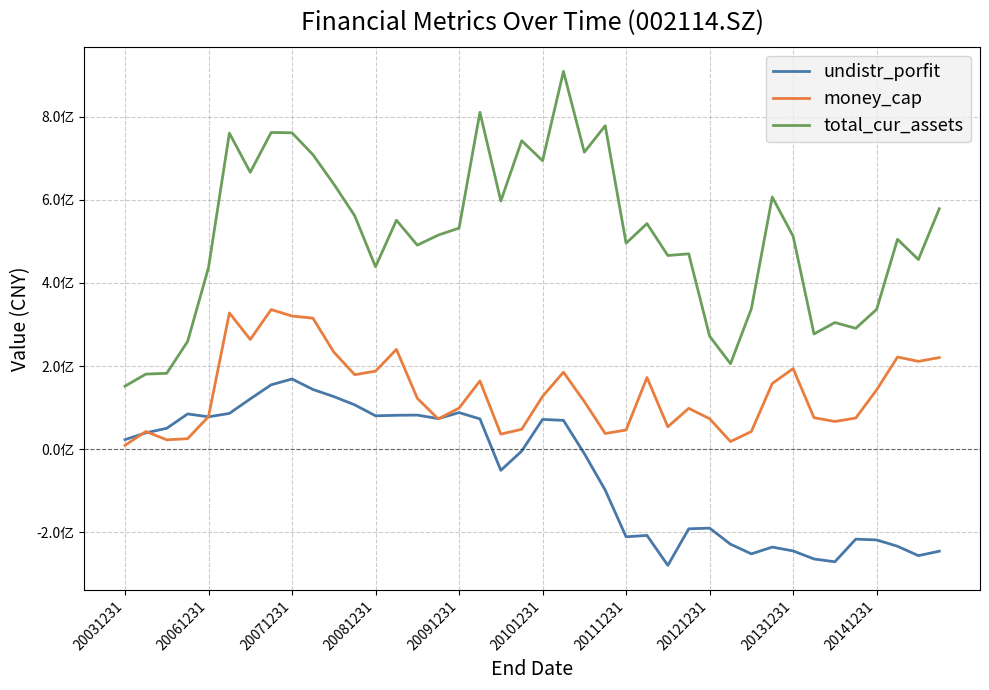

Reading right to left, extract all data points from this chart.

undistr_porfit: -245895705.2	-256582806.1	-234018561.9	-218771933.2	-216845947.8	-271379927.4	-264579739.9	-245228891.9	-235995755.7	-252305702.8	-229025547.0	-190373891.3	-191987686.5	-280007324.6	-207910943.9	-211237277.3	-98769464.1	-10916439.6	69158437.8	71457225.2	-4889900.7	-51191666.2	72654619.8	87909115.2	73286398.4	81844367.9	81384192.0	80118762.3	106571415.3	126436351.2	143547633.2	168773561.2	154756970.4	120837540.5	85846810.7	77737335.0	84617266.5	50032856.0	39107625.5	22820973.4
money_cap: 220376705.3	211243495.7	221665429.1	142582614.7	74755295.0	66436316.7	75587349.3	193817832.3	157871997.6	42308922.5	18110625.5	73164900.7	98074711.0	53677422.5	172337065.8	45989789.3	37492560.9	114367009.1	185155639.4	126907155.7	47609094.3	36050960.1	164084140.4	98669016.8	72667798.6	122299617.5	240024291.3	187634470.6	179132533.9	233603503.9	315278924.0	320365792.2	335892892.3	263880167.8	327744738.0	78256739.4	25028064.7	22313788.9	42301624.0	9102426.0
total_cur_assets: 578725084.6	456357732.0	505129263.1	336501754.3	290781611.4	304657930.7	277261290.9	512524969.0	606959561.8	337957583.5	205498232.3	271885191.7	470161775.7	466065268.6	542855685.2	495725800.6	778654661.1	714898660.2	909473334.3	694283849.8	742465511.5	597379886.4	810885383.6	532089000.0	515138548.8	491043844.5	551064919.0	438993233.5	562001562.6	638164475.8	708981327.9	761531102.9	762357622.1	666518457.4	760662938.4	437099164.5	259225603.3	182481946.2	180517470.3	151517075.2